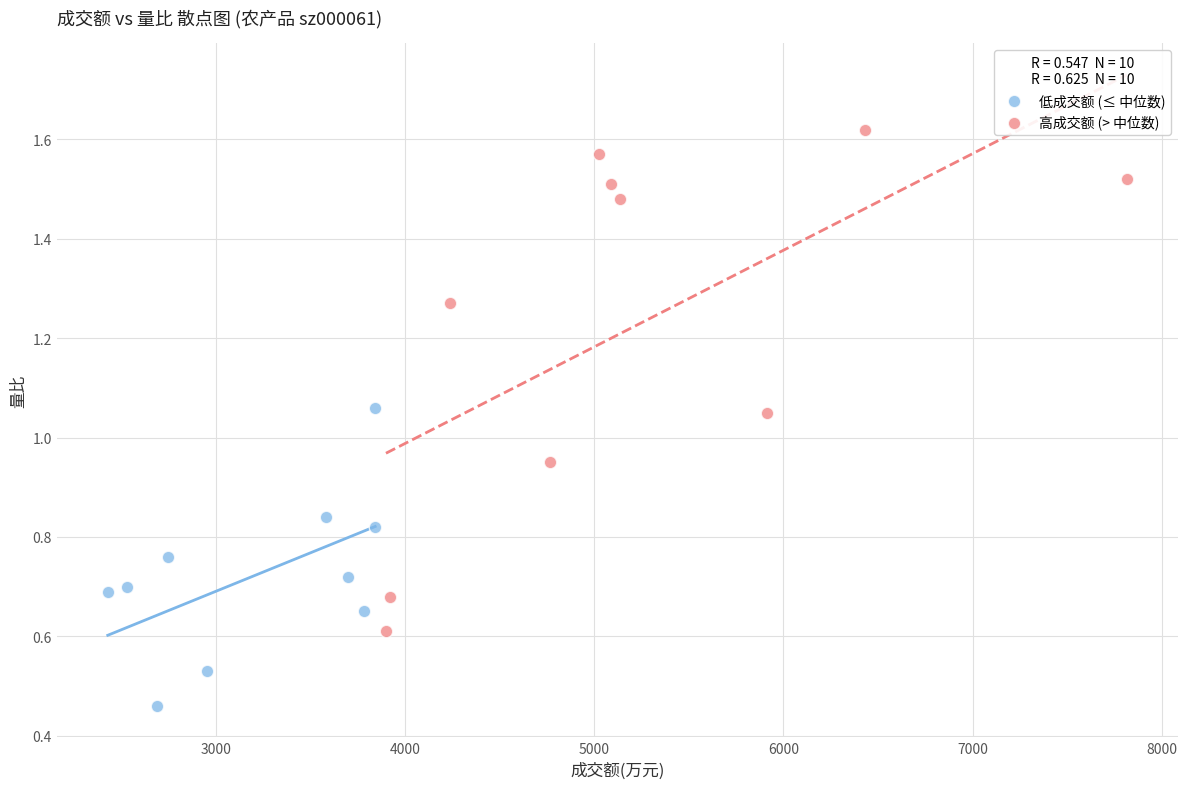

Which series reaches the minimum Y coordinate?

低成交额 (≤ 中位数)